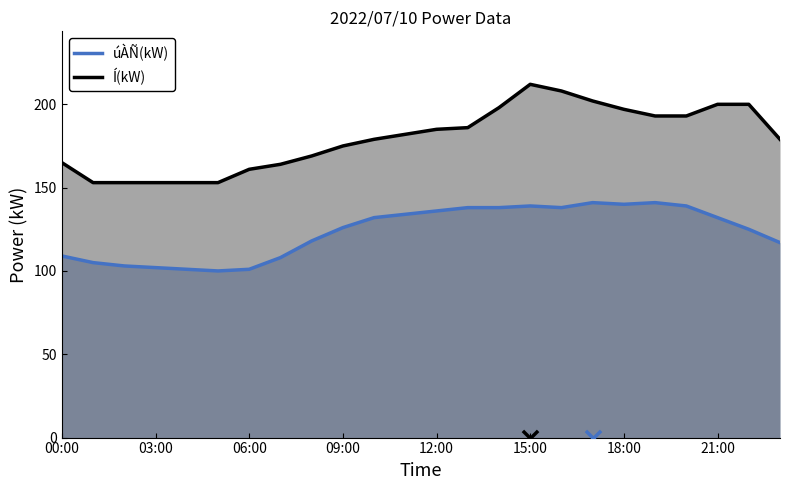

What are all the series names shown in the legend?

úÀÑ(kW), Í(kW)